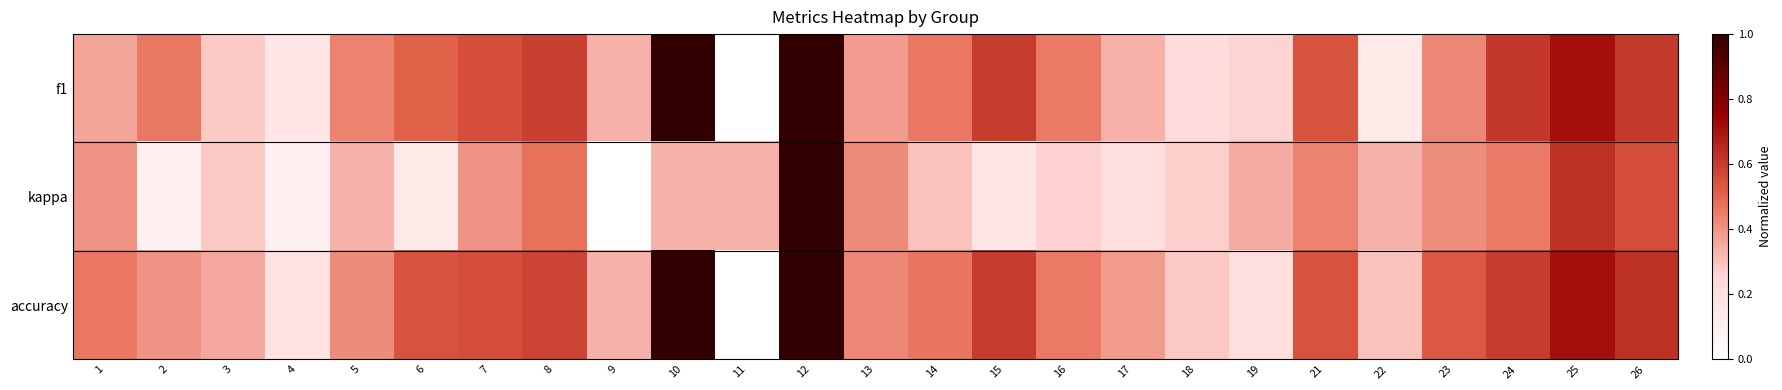

Count the number of data series in this chart.

3